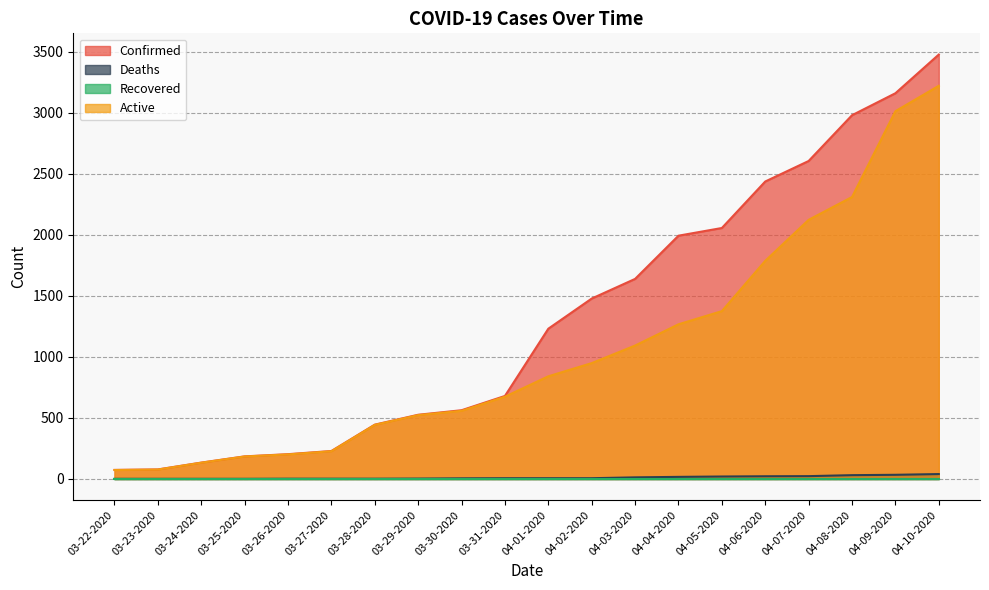

True or false: Active and Confirmed cross at least once.

False